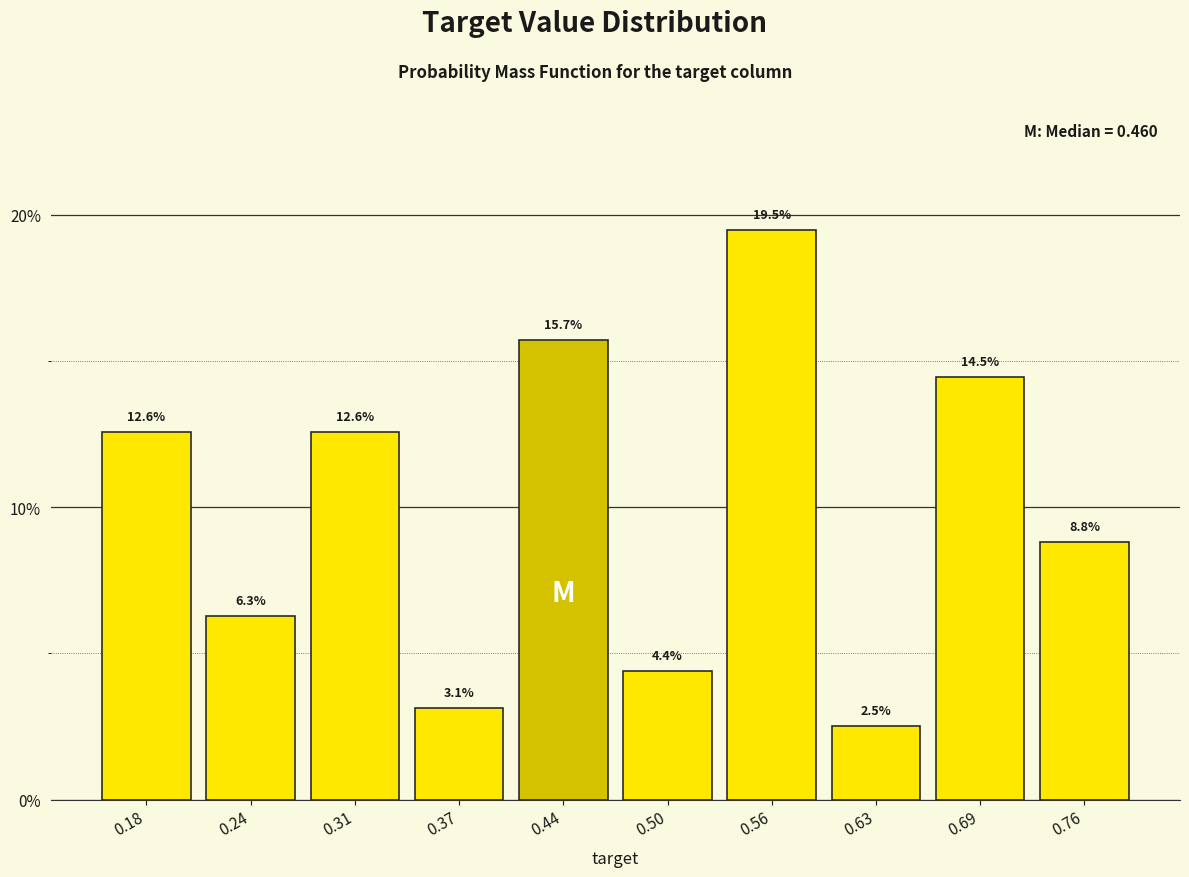

Reading left to right, list every bar in this chart as the range it spans on the x-axis followed by its height. The bar edges are not printed on the chart, so give them approximately, as read against the axis.

0.14 to 0.21: 12.6
0.21 to 0.27: 6.3
0.27 to 0.34: 12.6
0.34 to 0.40: 3.1
0.40 to 0.47: 15.7
0.47 to 0.53: 4.4
0.53 to 0.60: 19.5
0.60 to 0.66: 2.5
0.66 to 0.73: 14.5
0.73 to 0.79: 8.8